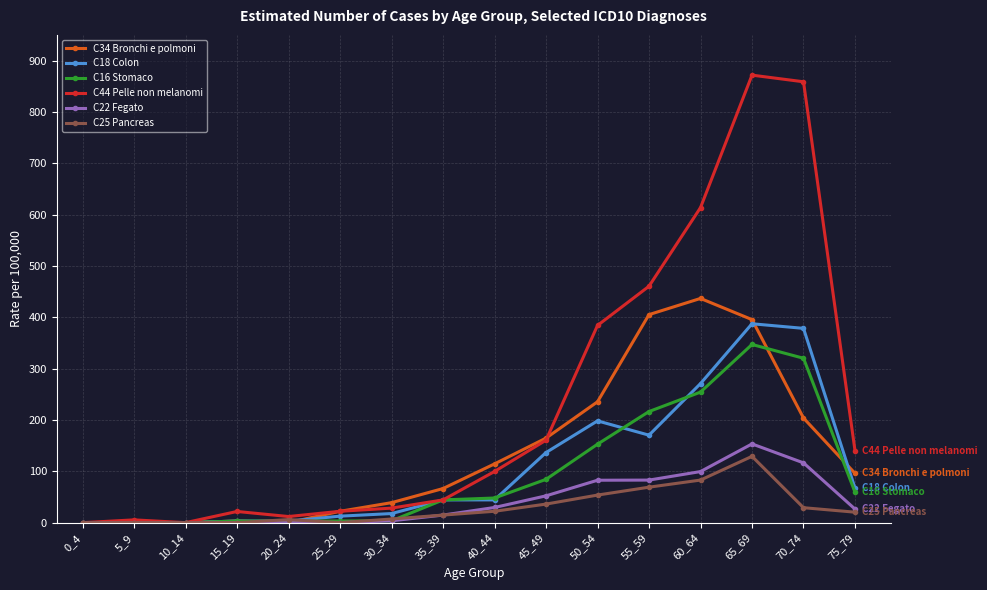

Does the chart have visible grid lines?

Yes